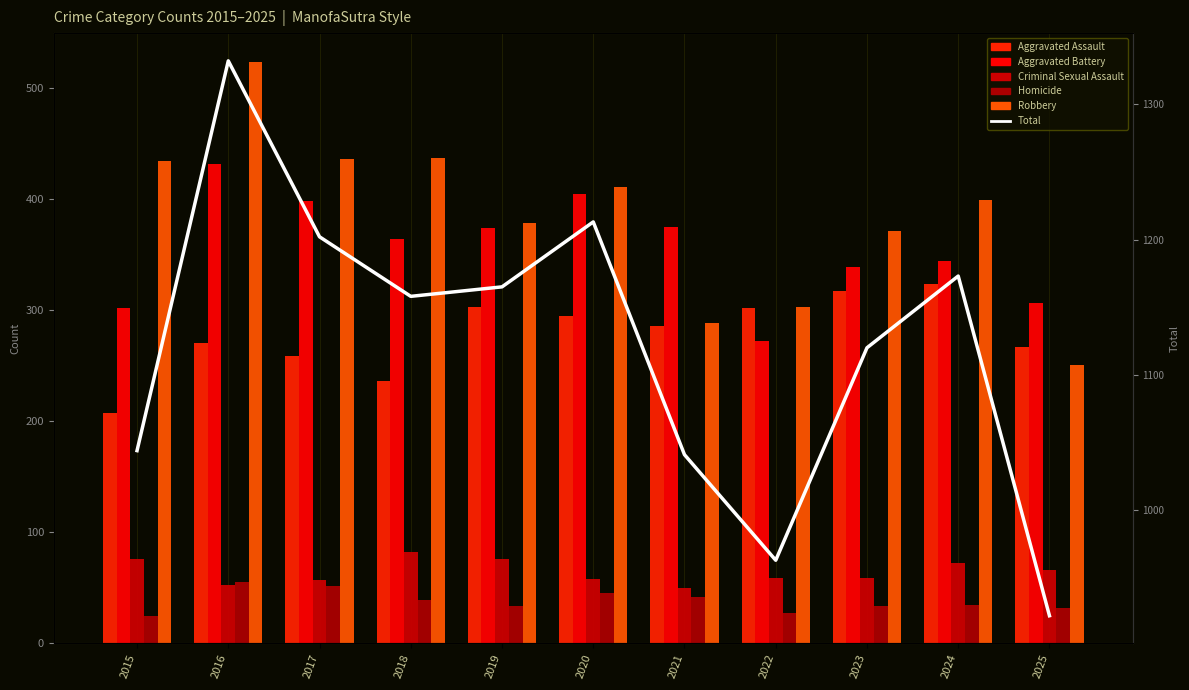

How many groups of bars are there?

11